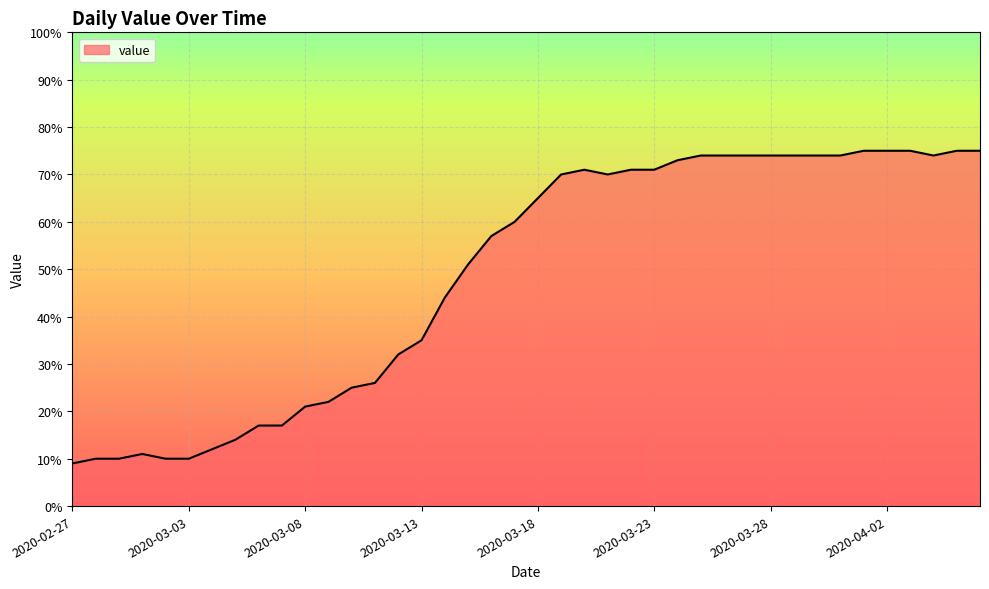

What is the minimum value shown in the chart?

9